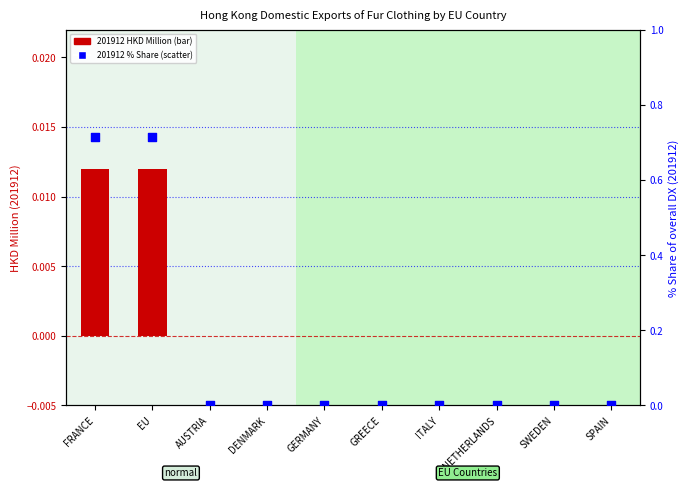

Which series reaches the maximum Y coordinate?

201912 % Share